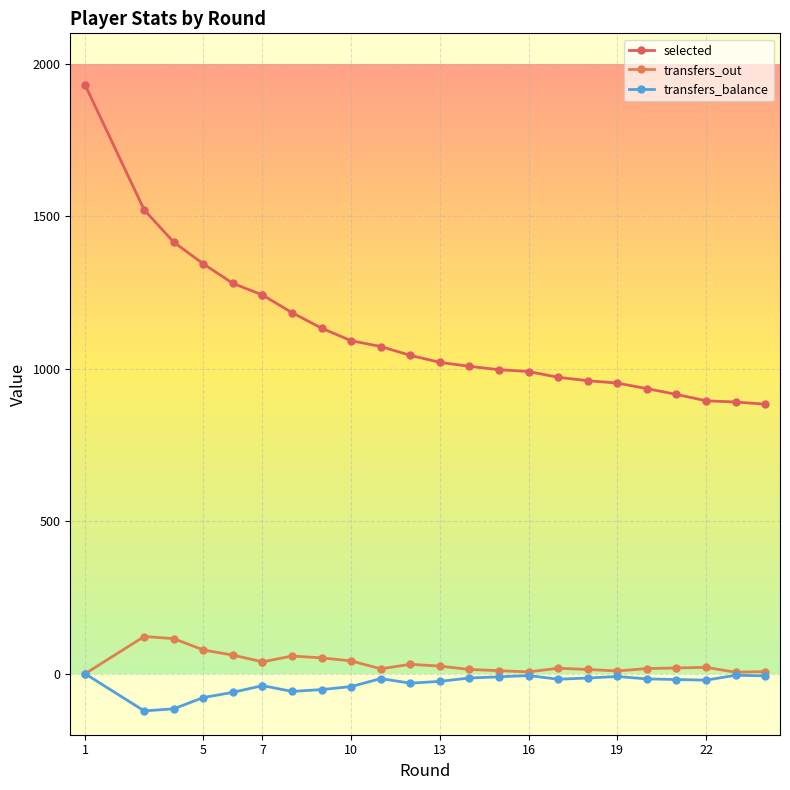

At 10, list the series in order from largest to smallest.

selected, transfers_out, transfers_balance